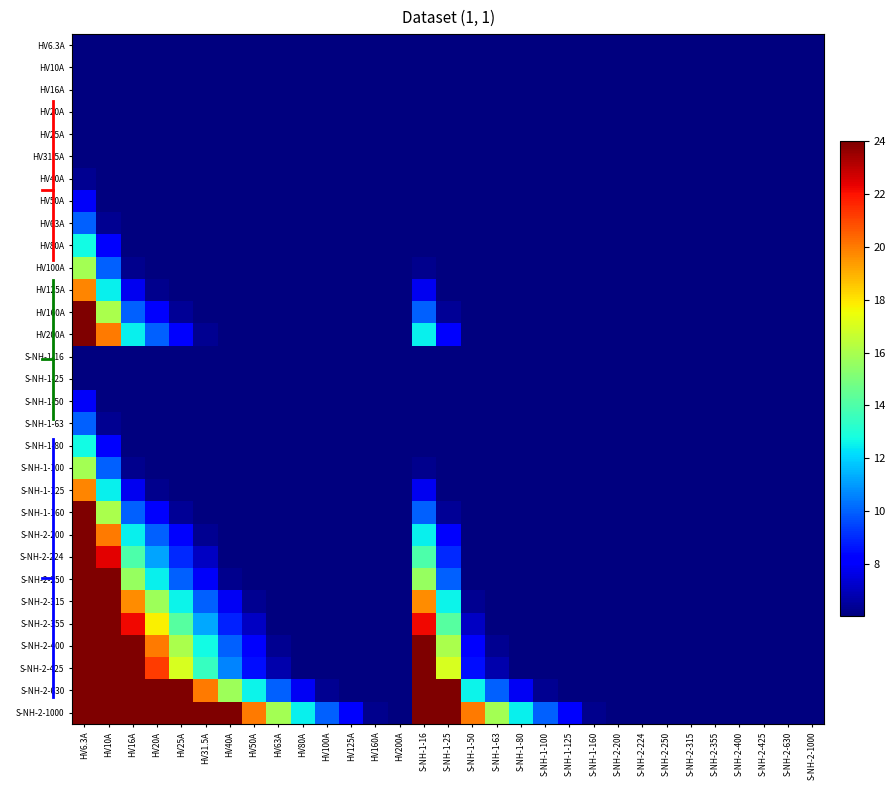

Reading left to right, list all the values displayed in this chart.

HV6.3A: HV6.3A=1.0	HV10A=0.6	HV16A=0.4	HV20A=0.3	HV25A=0.3	HV31.5A=0.2	HV40A=0.2	HV50A=0.1	HV63A=0.1	HV80A=0.1	HV100A=0.1	HV125A=0.1	HV160A=0.0	HV200A=0.0	S-NH-1-16=0.4	S-NH-1-25=0.3	S-NH-1-50=0.1	S-NH-1-63=0.1	S-NH-1-80=0.1	S-NH-1-100=0.1	S-NH-1-125=0.1	S-NH-1-160=0.0	S-NH-2-200=0.0	S-NH-2-224=0.0	S-NH-2-250=0.0	S-NH-2-315=0.0	S-NH-2-355=0.0	S-NH-2-400=0.0	S-NH-2-425=0.0	S-NH-2-630=0.0	S-NH-2-1000=0.0
HV10A: HV6.3A=1.6	HV10A=1.0	HV16A=0.6	HV20A=0.5	HV25A=0.4	HV31.5A=0.3	HV40A=0.2	HV50A=0.2	HV63A=0.2	HV80A=0.1	HV100A=0.1	HV125A=0.1	HV160A=0.1	HV200A=0.1	S-NH-1-16=0.6	S-NH-1-25=0.4	S-NH-1-50=0.2	S-NH-1-63=0.2	S-NH-1-80=0.1	S-NH-1-100=0.1	S-NH-1-125=0.1	S-NH-1-160=0.1	S-NH-2-200=0.1	S-NH-2-224=0.0	S-NH-2-250=0.0	S-NH-2-315=0.0	S-NH-2-355=0.0	S-NH-2-400=0.0	S-NH-2-425=0.0	S-NH-2-630=0.0	S-NH-2-1000=0.0
HV16A: HV6.3A=2.5	HV10A=1.6	HV16A=1.0	HV20A=0.8	HV25A=0.6	HV31.5A=0.5	HV40A=0.4	HV50A=0.3	HV63A=0.3	HV80A=0.2	HV100A=0.2	HV125A=0.1	HV160A=0.1	HV200A=0.1	S-NH-1-16=1.0	S-NH-1-25=0.6	S-NH-1-50=0.3	S-NH-1-63=0.3	S-NH-1-80=0.2	S-NH-1-100=0.2	S-NH-1-125=0.1	S-NH-1-160=0.1	S-NH-2-200=0.1	S-NH-2-224=0.1	S-NH-2-250=0.1	S-NH-2-315=0.1	S-NH-2-355=0.0	S-NH-2-400=0.0	S-NH-2-425=0.0	S-NH-2-630=0.0	S-NH-2-1000=0.0
HV20A: HV6.3A=3.2	HV10A=2.0	HV16A=1.2	HV20A=1.0	HV25A=0.8	HV31.5A=0.6	HV40A=0.5	HV50A=0.4	HV63A=0.3	HV80A=0.2	HV100A=0.2	HV125A=0.2	HV160A=0.1	HV200A=0.1	S-NH-1-16=1.2	S-NH-1-25=0.8	S-NH-1-50=0.4	S-NH-1-63=0.3	S-NH-1-80=0.2	S-NH-1-100=0.2	S-NH-1-125=0.2	S-NH-1-160=0.1	S-NH-2-200=0.1	S-NH-2-224=0.1	S-NH-2-250=0.1	S-NH-2-315=0.1	S-NH-2-355=0.1	S-NH-2-400=0.1	S-NH-2-425=0.0	S-NH-2-630=0.0	S-NH-2-1000=0.0
HV25A: HV6.3A=4.0	HV10A=2.5	HV16A=1.6	HV20A=1.2	HV25A=1.0	HV31.5A=0.8	HV40A=0.6	HV50A=0.5	HV63A=0.4	HV80A=0.3	HV100A=0.2	HV125A=0.2	HV160A=0.2	HV200A=0.1	S-NH-1-16=1.6	S-NH-1-25=1.0	S-NH-1-50=0.5	S-NH-1-63=0.4	S-NH-1-80=0.3	S-NH-1-100=0.2	S-NH-1-125=0.2	S-NH-1-160=0.2	S-NH-2-200=0.1	S-NH-2-224=0.1	S-NH-2-250=0.1	S-NH-2-315=0.1	S-NH-2-355=0.1	S-NH-2-400=0.1	S-NH-2-425=0.1	S-NH-2-630=0.0	S-NH-2-1000=0.0
HV31.5A: HV6.3A=5.0	HV10A=3.1	HV16A=2.0	HV20A=1.6	HV25A=1.3	HV31.5A=1.0	HV40A=0.8	HV50A=0.6	HV63A=0.5	HV80A=0.4	HV100A=0.3	HV125A=0.3	HV160A=0.2	HV200A=0.2	S-NH-1-16=2.0	S-NH-1-25=1.3	S-NH-1-50=0.6	S-NH-1-63=0.5	S-NH-1-80=0.4	S-NH-1-100=0.3	S-NH-1-125=0.3	S-NH-1-160=0.2	S-NH-2-200=0.2	S-NH-2-224=0.1	S-NH-2-250=0.1	S-NH-2-315=0.1	S-NH-2-355=0.1	S-NH-2-400=0.1	S-NH-2-425=0.1	S-NH-2-630=0.1	S-NH-2-1000=0.0
HV40A: HV6.3A=6.3	HV10A=4.0	HV16A=2.5	HV20A=2.0	HV25A=1.6	HV31.5A=1.3	HV40A=1.0	HV50A=0.8	HV63A=0.6	HV80A=0.5	HV100A=0.4	HV125A=0.3	HV160A=0.2	HV200A=0.2	S-NH-1-16=2.5	S-NH-1-25=1.6	S-NH-1-50=0.8	S-NH-1-63=0.6	S-NH-1-80=0.5	S-NH-1-100=0.4	S-NH-1-125=0.3	S-NH-1-160=0.2	S-NH-2-200=0.2	S-NH-2-224=0.2	S-NH-2-250=0.2	S-NH-2-315=0.1	S-NH-2-355=0.1	S-NH-2-400=0.1	S-NH-2-425=0.1	S-NH-2-630=0.1	S-NH-2-1000=0.0
HV50A: HV6.3A=7.9	HV10A=5.0	HV16A=3.1	HV20A=2.5	HV25A=2.0	HV31.5A=1.6	HV40A=1.2	HV50A=1.0	HV63A=0.8	HV80A=0.6	HV100A=0.5	HV125A=0.4	HV160A=0.3	HV200A=0.2	S-NH-1-16=3.1	S-NH-1-25=2.0	S-NH-1-50=1.0	S-NH-1-63=0.8	S-NH-1-80=0.6	S-NH-1-100=0.5	S-NH-1-125=0.4	S-NH-1-160=0.3	S-NH-2-200=0.2	S-NH-2-224=0.2	S-NH-2-250=0.2	S-NH-2-315=0.2	S-NH-2-355=0.1	S-NH-2-400=0.1	S-NH-2-425=0.1	S-NH-2-630=0.1	S-NH-2-1000=0.1
HV63A: HV6.3A=10.0	HV10A=6.3	HV16A=3.9	HV20A=3.1	HV25A=2.5	HV31.5A=2.0	HV40A=1.6	HV50A=1.3	HV63A=1.0	HV80A=0.8	HV100A=0.6	HV125A=0.5	HV160A=0.4	HV200A=0.3	S-NH-1-16=3.9	S-NH-1-25=2.5	S-NH-1-50=1.3	S-NH-1-63=1.0	S-NH-1-80=0.8	S-NH-1-100=0.6	S-NH-1-125=0.5	S-NH-1-160=0.4	S-NH-2-200=0.3	S-NH-2-224=0.3	S-NH-2-250=0.3	S-NH-2-315=0.2	S-NH-2-355=0.2	S-NH-2-400=0.2	S-NH-2-425=0.1	S-NH-2-630=0.1	S-NH-2-1000=0.1
HV80A: HV6.3A=12.7	HV10A=8.0	HV16A=5.0	HV20A=4.0	HV25A=3.2	HV31.5A=2.5	HV40A=2.0	HV50A=1.6	HV63A=1.3	HV80A=1.0	HV100A=0.8	HV125A=0.6	HV160A=0.5	HV200A=0.4	S-NH-1-16=5.0	S-NH-1-25=3.2	S-NH-1-50=1.6	S-NH-1-63=1.3	S-NH-1-80=1.0	S-NH-1-100=0.8	S-NH-1-125=0.6	S-NH-1-160=0.5	S-NH-2-200=0.4	S-NH-2-224=0.4	S-NH-2-250=0.3	S-NH-2-315=0.3	S-NH-2-355=0.2	S-NH-2-400=0.2	S-NH-2-425=0.2	S-NH-2-630=0.1	S-NH-2-1000=0.1
HV100A: HV6.3A=15.9	HV10A=10.0	HV16A=6.2	HV20A=5.0	HV25A=4.0	HV31.5A=3.2	HV40A=2.5	HV50A=2.0	HV63A=1.6	HV80A=1.2	HV100A=1.0	HV125A=0.8	HV160A=0.6	HV200A=0.5	S-NH-1-16=6.2	S-NH-1-25=4.0	S-NH-1-50=2.0	S-NH-1-63=1.6	S-NH-1-80=1.2	S-NH-1-100=1.0	S-NH-1-125=0.8	S-NH-1-160=0.6	S-NH-2-200=0.5	S-NH-2-224=0.4	S-NH-2-250=0.4	S-NH-2-315=0.3	S-NH-2-355=0.3	S-NH-2-400=0.2	S-NH-2-425=0.2	S-NH-2-630=0.2	S-NH-2-1000=0.1
HV125A: HV6.3A=19.8	HV10A=12.5	HV16A=7.8	HV20A=6.2	HV25A=5.0	HV31.5A=4.0	HV40A=3.1	HV50A=2.5	HV63A=2.0	HV80A=1.6	HV100A=1.2	HV125A=1.0	HV160A=0.8	HV200A=0.6	S-NH-1-16=7.8	S-NH-1-25=5.0	S-NH-1-50=2.5	S-NH-1-63=2.0	S-NH-1-80=1.6	S-NH-1-100=1.2	S-NH-1-125=1.0	S-NH-1-160=0.8	S-NH-2-200=0.6	S-NH-2-224=0.6	S-NH-2-250=0.5	S-NH-2-315=0.4	S-NH-2-355=0.4	S-NH-2-400=0.3	S-NH-2-425=0.3	S-NH-2-630=0.2	S-NH-2-1000=0.1
HV160A: HV6.3A=24.0	HV10A=16.0	HV16A=10.0	HV20A=8.0	HV25A=6.4	HV31.5A=5.1	HV40A=4.0	HV50A=3.2	HV63A=2.5	HV80A=2.0	HV100A=1.6	HV125A=1.3	HV160A=1.0	HV200A=0.8	S-NH-1-16=10.0	S-NH-1-25=6.4	S-NH-1-50=3.2	S-NH-1-63=2.5	S-NH-1-80=2.0	S-NH-1-100=1.6	S-NH-1-125=1.3	S-NH-1-160=1.0	S-NH-2-200=0.8	S-NH-2-224=0.7	S-NH-2-250=0.6	S-NH-2-315=0.5	S-NH-2-355=0.5	S-NH-2-400=0.4	S-NH-2-425=0.4	S-NH-2-630=0.3	S-NH-2-1000=0.2
HV200A: HV6.3A=24.0	HV10A=20.0	HV16A=12.5	HV20A=10.0	HV25A=8.0	HV31.5A=6.3	HV40A=5.0	HV50A=4.0	HV63A=3.2	HV80A=2.5	HV100A=2.0	HV125A=1.6	HV160A=1.2	HV200A=1.0	S-NH-1-16=12.5	S-NH-1-25=8.0	S-NH-1-50=4.0	S-NH-1-63=3.2	S-NH-1-80=2.5	S-NH-1-100=2.0	S-NH-1-125=1.6	S-NH-1-160=1.2	S-NH-2-200=1.0	S-NH-2-224=0.9	S-NH-2-250=0.8	S-NH-2-315=0.6	S-NH-2-355=0.6	S-NH-2-400=0.5	S-NH-2-425=0.5	S-NH-2-630=0.3	S-NH-2-1000=0.2
S-NH-1-16: HV6.3A=2.5	HV10A=1.6	HV16A=1.0	HV20A=0.8	HV25A=0.6	HV31.5A=0.5	HV40A=0.4	HV50A=0.3	HV63A=0.3	HV80A=0.2	HV100A=0.2	HV125A=0.1	HV160A=0.1	HV200A=0.1	S-NH-1-16=1.0	S-NH-1-25=0.6	S-NH-1-50=0.3	S-NH-1-63=0.3	S-NH-1-80=0.2	S-NH-1-100=0.2	S-NH-1-125=0.1	S-NH-1-160=0.1	S-NH-2-200=0.1	S-NH-2-224=0.1	S-NH-2-250=0.1	S-NH-2-315=0.1	S-NH-2-355=0.0	S-NH-2-400=0.0	S-NH-2-425=0.0	S-NH-2-630=0.0	S-NH-2-1000=0.0
S-NH-1-25: HV6.3A=4.0	HV10A=2.5	HV16A=1.6	HV20A=1.2	HV25A=1.0	HV31.5A=0.8	HV40A=0.6	HV50A=0.5	HV63A=0.4	HV80A=0.3	HV100A=0.2	HV125A=0.2	HV160A=0.2	HV200A=0.1	S-NH-1-16=1.6	S-NH-1-25=1.0	S-NH-1-50=0.5	S-NH-1-63=0.4	S-NH-1-80=0.3	S-NH-1-100=0.2	S-NH-1-125=0.2	S-NH-1-160=0.2	S-NH-2-200=0.1	S-NH-2-224=0.1	S-NH-2-250=0.1	S-NH-2-315=0.1	S-NH-2-355=0.1	S-NH-2-400=0.1	S-NH-2-425=0.1	S-NH-2-630=0.0	S-NH-2-1000=0.0
S-NH-1-50: HV6.3A=7.9	HV10A=5.0	HV16A=3.1	HV20A=2.5	HV25A=2.0	HV31.5A=1.6	HV40A=1.2	HV50A=1.0	HV63A=0.8	HV80A=0.6	HV100A=0.5	HV125A=0.4	HV160A=0.3	HV200A=0.2	S-NH-1-16=3.1	S-NH-1-25=2.0	S-NH-1-50=1.0	S-NH-1-63=0.8	S-NH-1-80=0.6	S-NH-1-100=0.5	S-NH-1-125=0.4	S-NH-1-160=0.3	S-NH-2-200=0.2	S-NH-2-224=0.2	S-NH-2-250=0.2	S-NH-2-315=0.2	S-NH-2-355=0.1	S-NH-2-400=0.1	S-NH-2-425=0.1	S-NH-2-630=0.1	S-NH-2-1000=0.1
S-NH-1-63: HV6.3A=10.0	HV10A=6.3	HV16A=3.9	HV20A=3.1	HV25A=2.5	HV31.5A=2.0	HV40A=1.6	HV50A=1.3	HV63A=1.0	HV80A=0.8	HV100A=0.6	HV125A=0.5	HV160A=0.4	HV200A=0.3	S-NH-1-16=3.9	S-NH-1-25=2.5	S-NH-1-50=1.3	S-NH-1-63=1.0	S-NH-1-80=0.8	S-NH-1-100=0.6	S-NH-1-125=0.5	S-NH-1-160=0.4	S-NH-2-200=0.3	S-NH-2-224=0.3	S-NH-2-250=0.3	S-NH-2-315=0.2	S-NH-2-355=0.2	S-NH-2-400=0.2	S-NH-2-425=0.1	S-NH-2-630=0.1	S-NH-2-1000=0.1
S-NH-1-80: HV6.3A=12.7	HV10A=8.0	HV16A=5.0	HV20A=4.0	HV25A=3.2	HV31.5A=2.5	HV40A=2.0	HV50A=1.6	HV63A=1.3	HV80A=1.0	HV100A=0.8	HV125A=0.6	HV160A=0.5	HV200A=0.4	S-NH-1-16=5.0	S-NH-1-25=3.2	S-NH-1-50=1.6	S-NH-1-63=1.3	S-NH-1-80=1.0	S-NH-1-100=0.8	S-NH-1-125=0.6	S-NH-1-160=0.5	S-NH-2-200=0.4	S-NH-2-224=0.4	S-NH-2-250=0.3	S-NH-2-315=0.3	S-NH-2-355=0.2	S-NH-2-400=0.2	S-NH-2-425=0.2	S-NH-2-630=0.1	S-NH-2-1000=0.1
S-NH-1-100: HV6.3A=15.9	HV10A=10.0	HV16A=6.2	HV20A=5.0	HV25A=4.0	HV31.5A=3.2	HV40A=2.5	HV50A=2.0	HV63A=1.6	HV80A=1.2	HV100A=1.0	HV125A=0.8	HV160A=0.6	HV200A=0.5	S-NH-1-16=6.2	S-NH-1-25=4.0	S-NH-1-50=2.0	S-NH-1-63=1.6	S-NH-1-80=1.2	S-NH-1-100=1.0	S-NH-1-125=0.8	S-NH-1-160=0.6	S-NH-2-200=0.5	S-NH-2-224=0.4	S-NH-2-250=0.4	S-NH-2-315=0.3	S-NH-2-355=0.3	S-NH-2-400=0.2	S-NH-2-425=0.2	S-NH-2-630=0.2	S-NH-2-1000=0.1
S-NH-1-125: HV6.3A=19.8	HV10A=12.5	HV16A=7.8	HV20A=6.2	HV25A=5.0	HV31.5A=4.0	HV40A=3.1	HV50A=2.5	HV63A=2.0	HV80A=1.6	HV100A=1.2	HV125A=1.0	HV160A=0.8	HV200A=0.6	S-NH-1-16=7.8	S-NH-1-25=5.0	S-NH-1-50=2.5	S-NH-1-63=2.0	S-NH-1-80=1.6	S-NH-1-100=1.2	S-NH-1-125=1.0	S-NH-1-160=0.8	S-NH-2-200=0.6	S-NH-2-224=0.6	S-NH-2-250=0.5	S-NH-2-315=0.4	S-NH-2-355=0.4	S-NH-2-400=0.3	S-NH-2-425=0.3	S-NH-2-630=0.2	S-NH-2-1000=0.1
S-NH-1-160: HV6.3A=24.0	HV10A=16.0	HV16A=10.0	HV20A=8.0	HV25A=6.4	HV31.5A=5.1	HV40A=4.0	HV50A=3.2	HV63A=2.5	HV80A=2.0	HV100A=1.6	HV125A=1.3	HV160A=1.0	HV200A=0.8	S-NH-1-16=10.0	S-NH-1-25=6.4	S-NH-1-50=3.2	S-NH-1-63=2.5	S-NH-1-80=2.0	S-NH-1-100=1.6	S-NH-1-125=1.3	S-NH-1-160=1.0	S-NH-2-200=0.8	S-NH-2-224=0.7	S-NH-2-250=0.6	S-NH-2-315=0.5	S-NH-2-355=0.5	S-NH-2-400=0.4	S-NH-2-425=0.4	S-NH-2-630=0.3	S-NH-2-1000=0.2
S-NH-2-200: HV6.3A=24.0	HV10A=20.0	HV16A=12.5	HV20A=10.0	HV25A=8.0	HV31.5A=6.3	HV40A=5.0	HV50A=4.0	HV63A=3.2	HV80A=2.5	HV100A=2.0	HV125A=1.6	HV160A=1.2	HV200A=1.0	S-NH-1-16=12.5	S-NH-1-25=8.0	S-NH-1-50=4.0	S-NH-1-63=3.2	S-NH-1-80=2.5	S-NH-1-100=2.0	S-NH-1-125=1.6	S-NH-1-160=1.2	S-NH-2-200=1.0	S-NH-2-224=0.9	S-NH-2-250=0.8	S-NH-2-315=0.6	S-NH-2-355=0.6	S-NH-2-400=0.5	S-NH-2-425=0.5	S-NH-2-630=0.3	S-NH-2-1000=0.2
S-NH-2-224: HV6.3A=24.0	HV10A=22.4	HV16A=14.0	HV20A=11.2	HV25A=9.0	HV31.5A=7.1	HV40A=5.6	HV50A=4.5	HV63A=3.6	HV80A=2.8	HV100A=2.2	HV125A=1.8	HV160A=1.4	HV200A=1.1	S-NH-1-16=14.0	S-NH-1-25=9.0	S-NH-1-50=4.5	S-NH-1-63=3.6	S-NH-1-80=2.8	S-NH-1-100=2.2	S-NH-1-125=1.8	S-NH-1-160=1.4	S-NH-2-200=1.1	S-NH-2-224=1.0	S-NH-2-250=0.9	S-NH-2-315=0.7	S-NH-2-355=0.6	S-NH-2-400=0.6	S-NH-2-425=0.5	S-NH-2-630=0.4	S-NH-2-1000=0.2
S-NH-2-250: HV6.3A=24.0	HV10A=24.0	HV16A=15.6	HV20A=12.5	HV25A=10.0	HV31.5A=7.9	HV40A=6.2	HV50A=5.0	HV63A=4.0	HV80A=3.1	HV100A=2.5	HV125A=2.0	HV160A=1.6	HV200A=1.2	S-NH-1-16=15.6	S-NH-1-25=10.0	S-NH-1-50=5.0	S-NH-1-63=4.0	S-NH-1-80=3.1	S-NH-1-100=2.5	S-NH-1-125=2.0	S-NH-1-160=1.6	S-NH-2-200=1.2	S-NH-2-224=1.1	S-NH-2-250=1.0	S-NH-2-315=0.8	S-NH-2-355=0.7	S-NH-2-400=0.6	S-NH-2-425=0.6	S-NH-2-630=0.4	S-NH-2-1000=0.2
S-NH-2-315: HV6.3A=24.0	HV10A=24.0	HV16A=19.7	HV20A=15.8	HV25A=12.6	HV31.5A=10.0	HV40A=7.9	HV50A=6.3	HV63A=5.0	HV80A=3.9	HV100A=3.1	HV125A=2.5	HV160A=2.0	HV200A=1.6	S-NH-1-16=19.7	S-NH-1-25=12.6	S-NH-1-50=6.3	S-NH-1-63=5.0	S-NH-1-80=3.9	S-NH-1-100=3.1	S-NH-1-125=2.5	S-NH-1-160=2.0	S-NH-2-200=1.6	S-NH-2-224=1.4	S-NH-2-250=1.3	S-NH-2-315=1.0	S-NH-2-355=0.9	S-NH-2-400=0.8	S-NH-2-425=0.7	S-NH-2-630=0.5	S-NH-2-1000=0.3
S-NH-2-355: HV6.3A=24.0	HV10A=24.0	HV16A=22.2	HV20A=17.8	HV25A=14.2	HV31.5A=11.3	HV40A=8.9	HV50A=7.1	HV63A=5.6	HV80A=4.4	HV100A=3.5	HV125A=2.8	HV160A=2.2	HV200A=1.8	S-NH-1-16=22.2	S-NH-1-25=14.2	S-NH-1-50=7.1	S-NH-1-63=5.6	S-NH-1-80=4.4	S-NH-1-100=3.5	S-NH-1-125=2.8	S-NH-1-160=2.2	S-NH-2-200=1.8	S-NH-2-224=1.6	S-NH-2-250=1.4	S-NH-2-315=1.1	S-NH-2-355=1.0	S-NH-2-400=0.9	S-NH-2-425=0.8	S-NH-2-630=0.6	S-NH-2-1000=0.4
S-NH-2-400: HV6.3A=24.0	HV10A=24.0	HV16A=24.0	HV20A=20.0	HV25A=16.0	HV31.5A=12.7	HV40A=10.0	HV50A=8.0	HV63A=6.3	HV80A=5.0	HV100A=4.0	HV125A=3.2	HV160A=2.5	HV200A=2.0	S-NH-1-16=24.0	S-NH-1-25=16.0	S-NH-1-50=8.0	S-NH-1-63=6.3	S-NH-1-80=5.0	S-NH-1-100=4.0	S-NH-1-125=3.2	S-NH-1-160=2.5	S-NH-2-200=2.0	S-NH-2-224=1.8	S-NH-2-250=1.6	S-NH-2-315=1.3	S-NH-2-355=1.1	S-NH-2-400=1.0	S-NH-2-425=0.9	S-NH-2-630=0.6	S-NH-2-1000=0.4
S-NH-2-425: HV6.3A=24.0	HV10A=24.0	HV16A=24.0	HV20A=21.2	HV25A=17.0	HV31.5A=13.5	HV40A=10.6	HV50A=8.5	HV63A=6.7	HV80A=5.3	HV100A=4.2	HV125A=3.4	HV160A=2.7	HV200A=2.1	S-NH-1-16=24.0	S-NH-1-25=17.0	S-NH-1-50=8.5	S-NH-1-63=6.7	S-NH-1-80=5.3	S-NH-1-100=4.2	S-NH-1-125=3.4	S-NH-1-160=2.7	S-NH-2-200=2.1	S-NH-2-224=1.9	S-NH-2-250=1.7	S-NH-2-315=1.3	S-NH-2-355=1.2	S-NH-2-400=1.1	S-NH-2-425=1.0	S-NH-2-630=0.7	S-NH-2-1000=0.4
S-NH-2-630: HV6.3A=24.0	HV10A=24.0	HV16A=24.0	HV20A=24.0	HV25A=24.0	HV31.5A=20.0	HV40A=15.8	HV50A=12.6	HV63A=10.0	HV80A=7.9	HV100A=6.3	HV125A=5.0	HV160A=3.9	HV200A=3.1	S-NH-1-16=24.0	S-NH-1-25=24.0	S-NH-1-50=12.6	S-NH-1-63=10.0	S-NH-1-80=7.9	S-NH-1-100=6.3	S-NH-1-125=5.0	S-NH-1-160=3.9	S-NH-2-200=3.1	S-NH-2-224=2.8	S-NH-2-250=2.5	S-NH-2-315=2.0	S-NH-2-355=1.8	S-NH-2-400=1.6	S-NH-2-425=1.5	S-NH-2-630=1.0	S-NH-2-1000=0.6
S-NH-2-1000: HV6.3A=24.0	HV10A=24.0	HV16A=24.0	HV20A=24.0	HV25A=24.0	HV31.5A=24.0	HV40A=24.0	HV50A=20.0	HV63A=15.9	HV80A=12.5	HV100A=10.0	HV125A=8.0	HV160A=6.2	HV200A=5.0	S-NH-1-16=24.0	S-NH-1-25=24.0	S-NH-1-50=20.0	S-NH-1-63=15.9	S-NH-1-80=12.5	S-NH-1-100=10.0	S-NH-1-125=8.0	S-NH-1-160=6.2	S-NH-2-200=5.0	S-NH-2-224=4.5	S-NH-2-250=4.0	S-NH-2-315=3.2	S-NH-2-355=2.8	S-NH-2-400=2.5	S-NH-2-425=2.4	S-NH-2-630=1.6	S-NH-2-1000=1.0